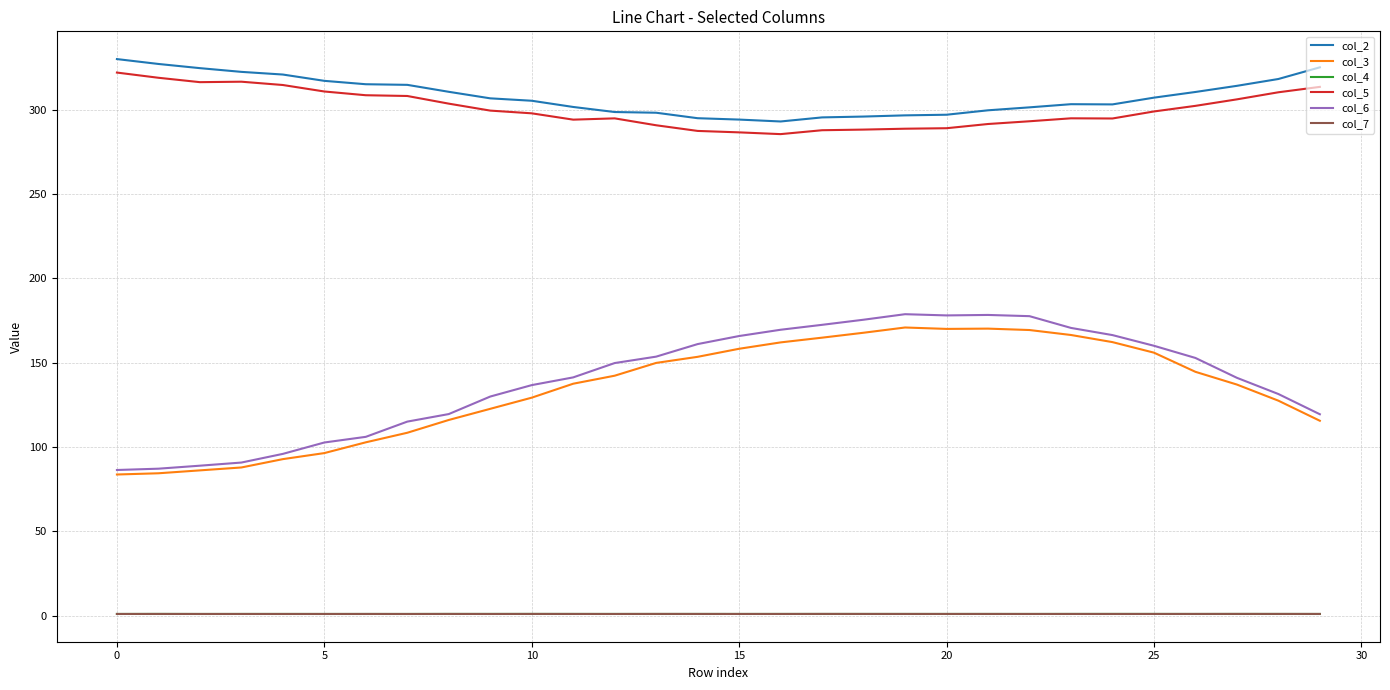

True or false: col_5 and col_2 intersect in this chart.

False